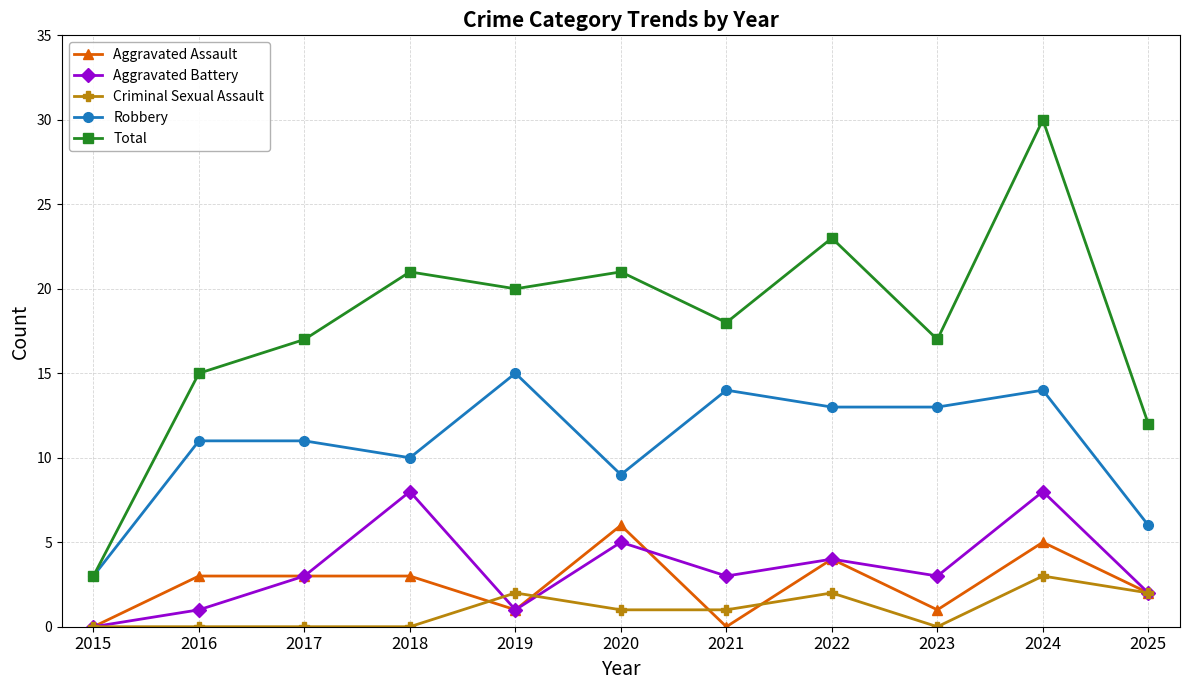

What is the difference between the highest and lowest values at 2020?

20